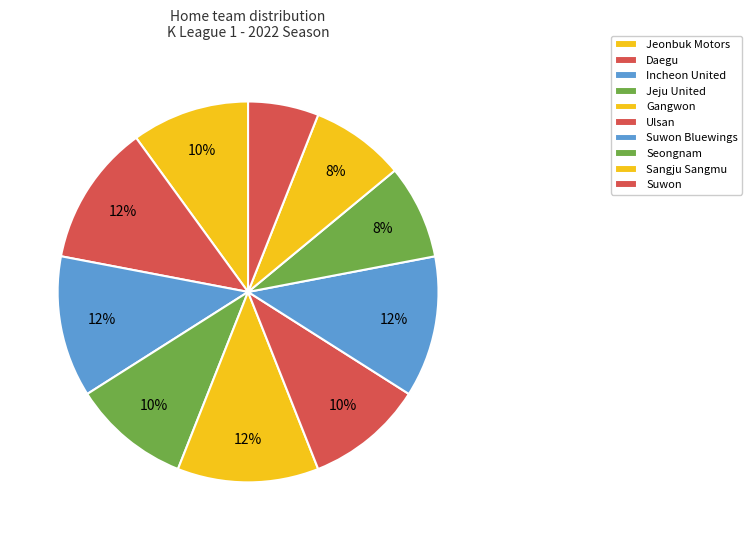

Does Jeonbuk Motors account for over 50% of the chart?

No